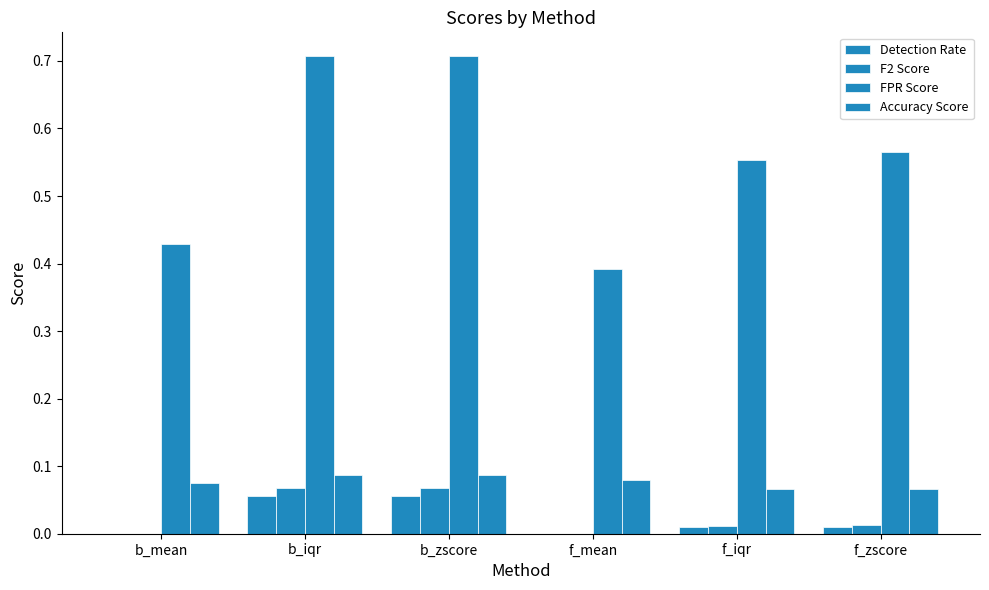

Where is F2 Score nearest to the value 0?

f_mean